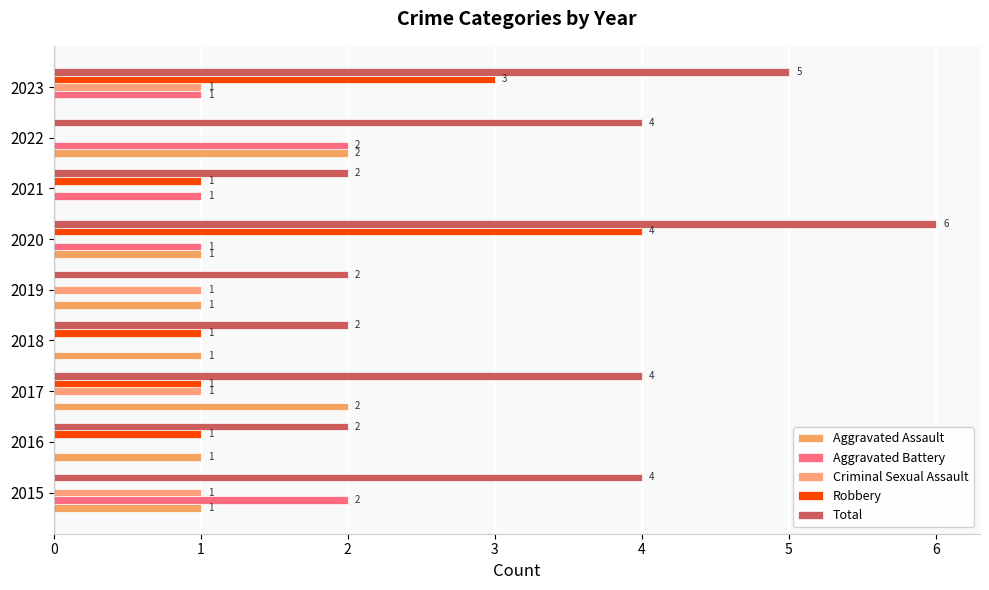

How many distinct data groups are displayed?

5